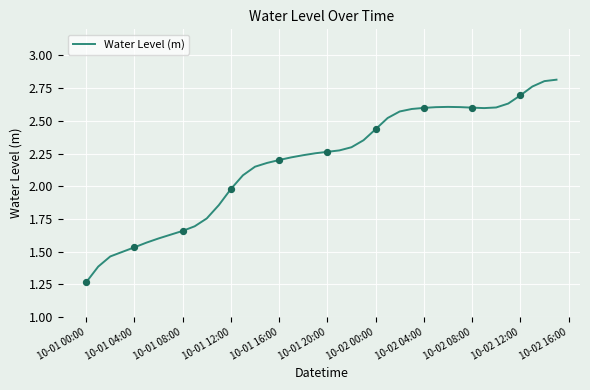

Is this an area chart (filled region under the line)?

No